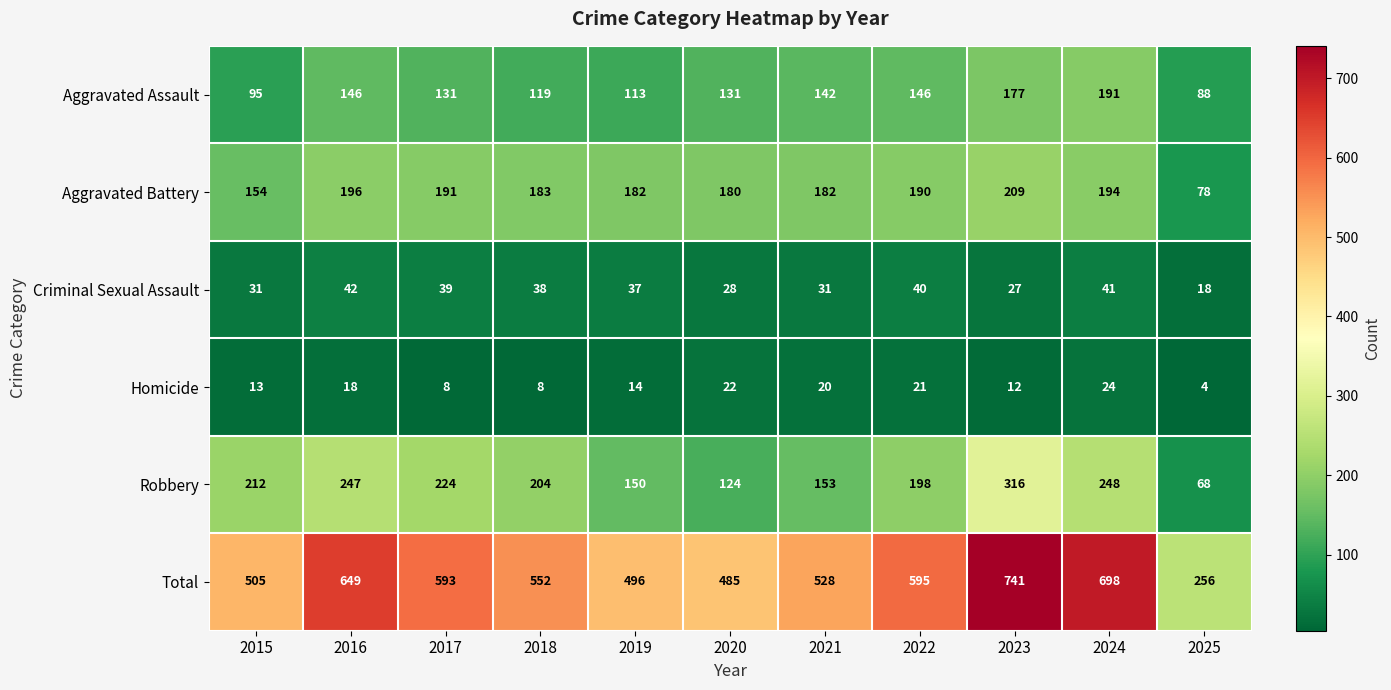

Where does the Aggravated Assault series first go above 131?

2016